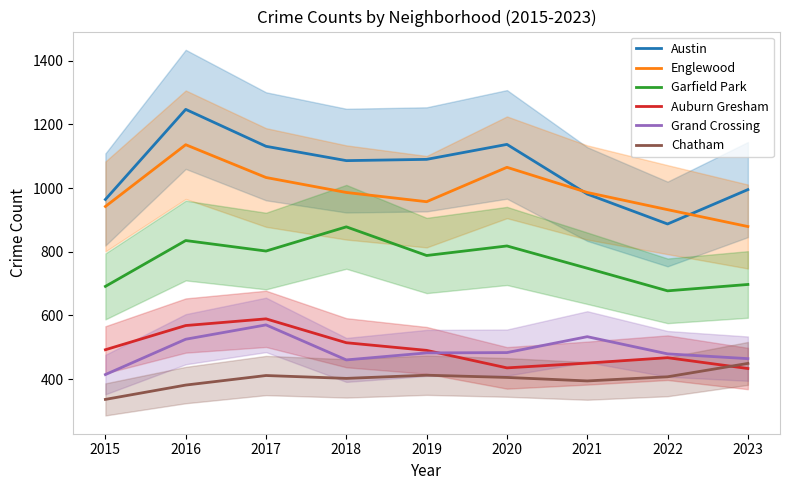

What are all the series names shown in the legend?

Austin, Englewood, Garfield Park, Auburn Gresham, Grand Crossing, Chatham